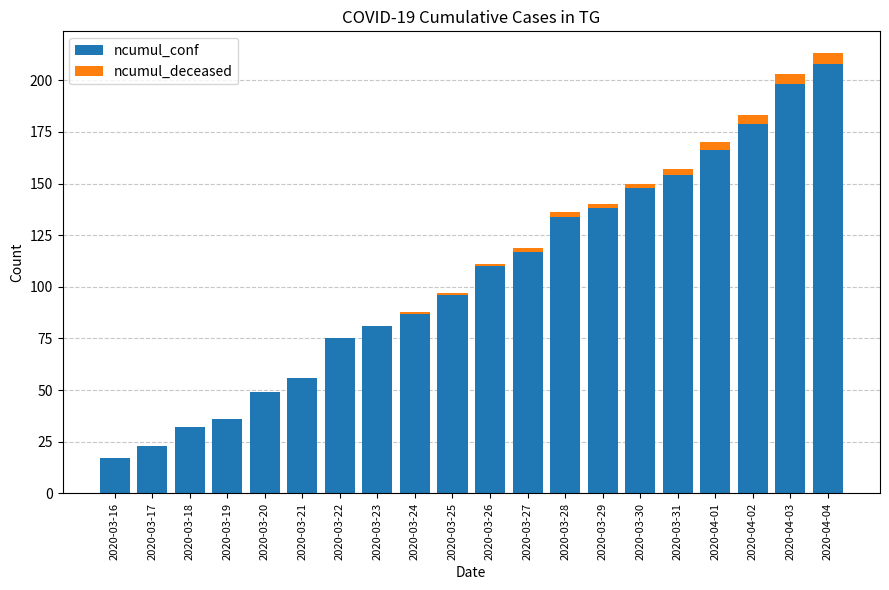

What is the highest value of the ncumul_conf series?

208